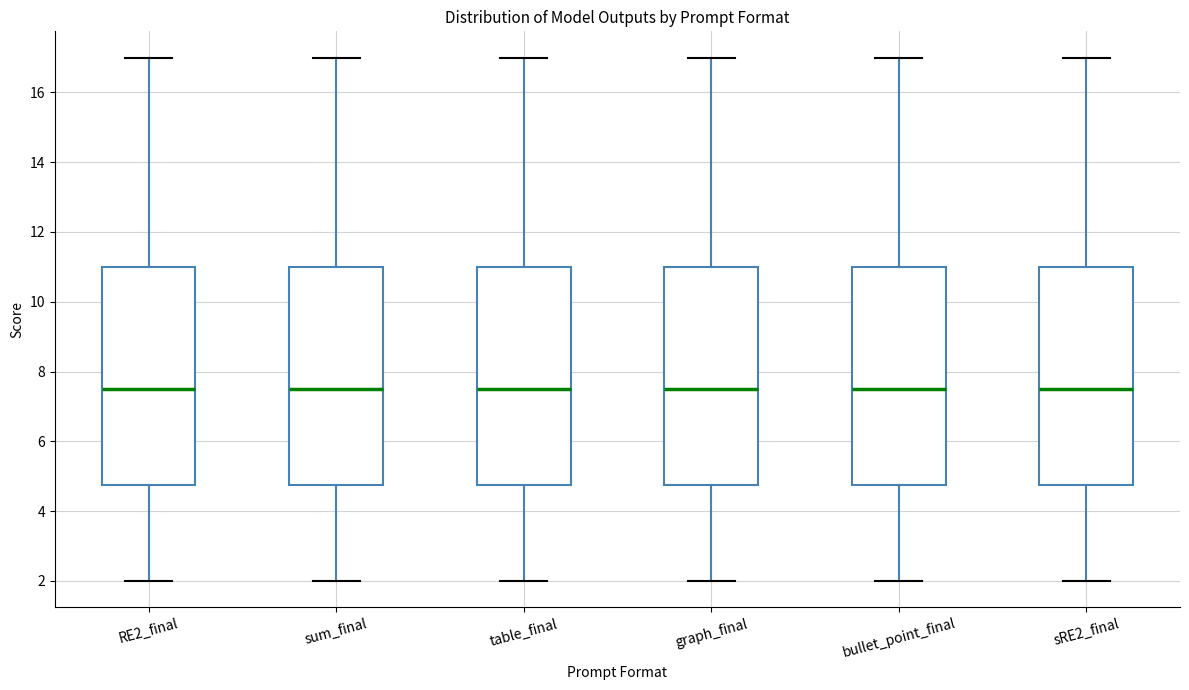

Reading left to right, transcribe this box plot: for each box, give where its median line is, the range the box spans, and where its two whiskers end, as read against the y-axis. The values are not printed on the chart, so give them approximately, as read against the axis.

RE2_final: median 7.6, box 4.8 to 11.0, whiskers 2.0 to 17.0
sum_final: median 7.6, box 4.8 to 11.0, whiskers 2.0 to 17.0
table_final: median 7.6, box 4.8 to 11.0, whiskers 2.0 to 17.0
graph_final: median 7.6, box 4.8 to 11.0, whiskers 2.0 to 17.0
bullet_point_final: median 7.6, box 4.8 to 11.0, whiskers 2.0 to 17.0
sRE2_final: median 7.6, box 4.8 to 11.0, whiskers 2.0 to 17.0